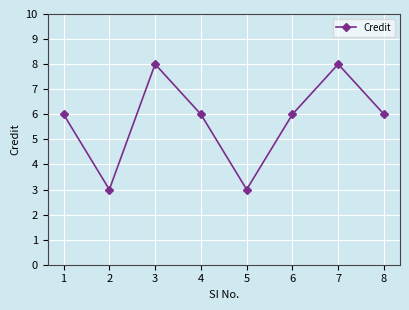

What is the difference between the values at 1 and 2?

3